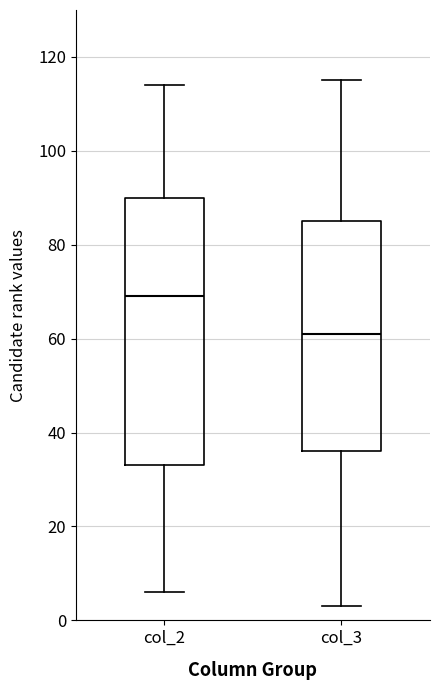

Which box has the lowest median line?

col_3